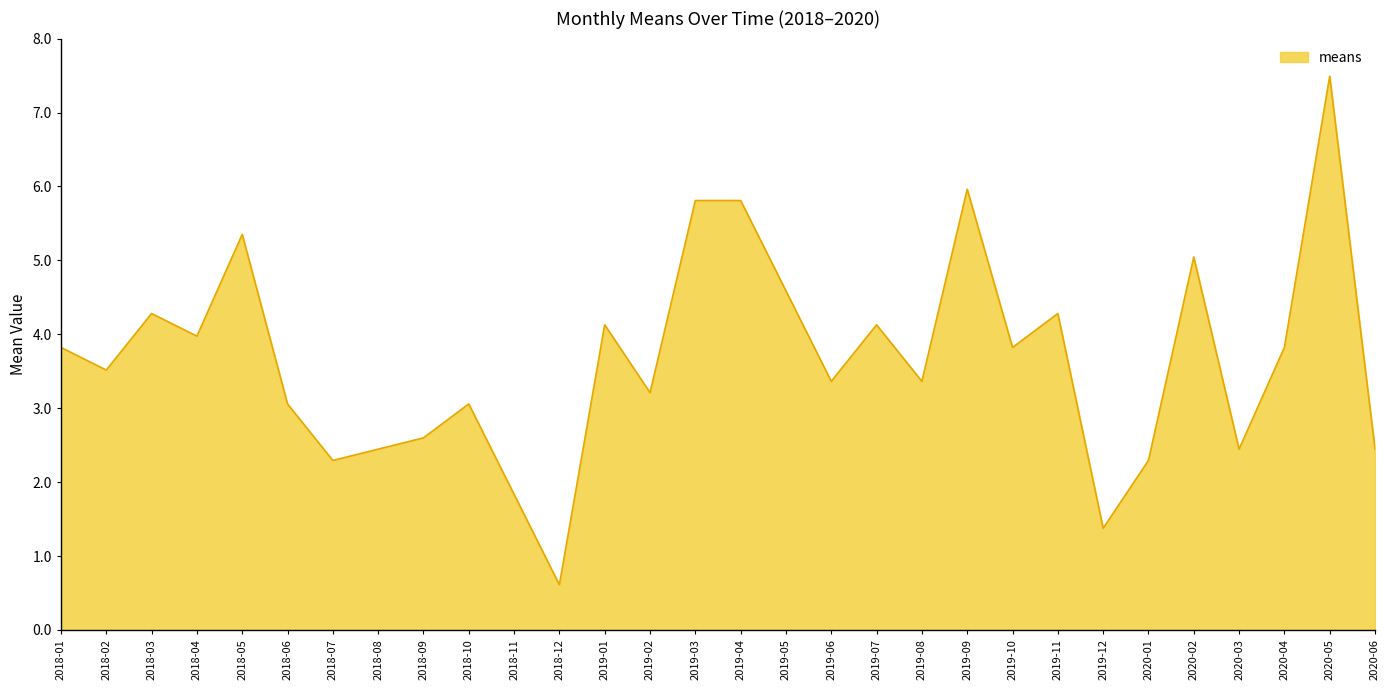

How many lines are shown in the chart?

1